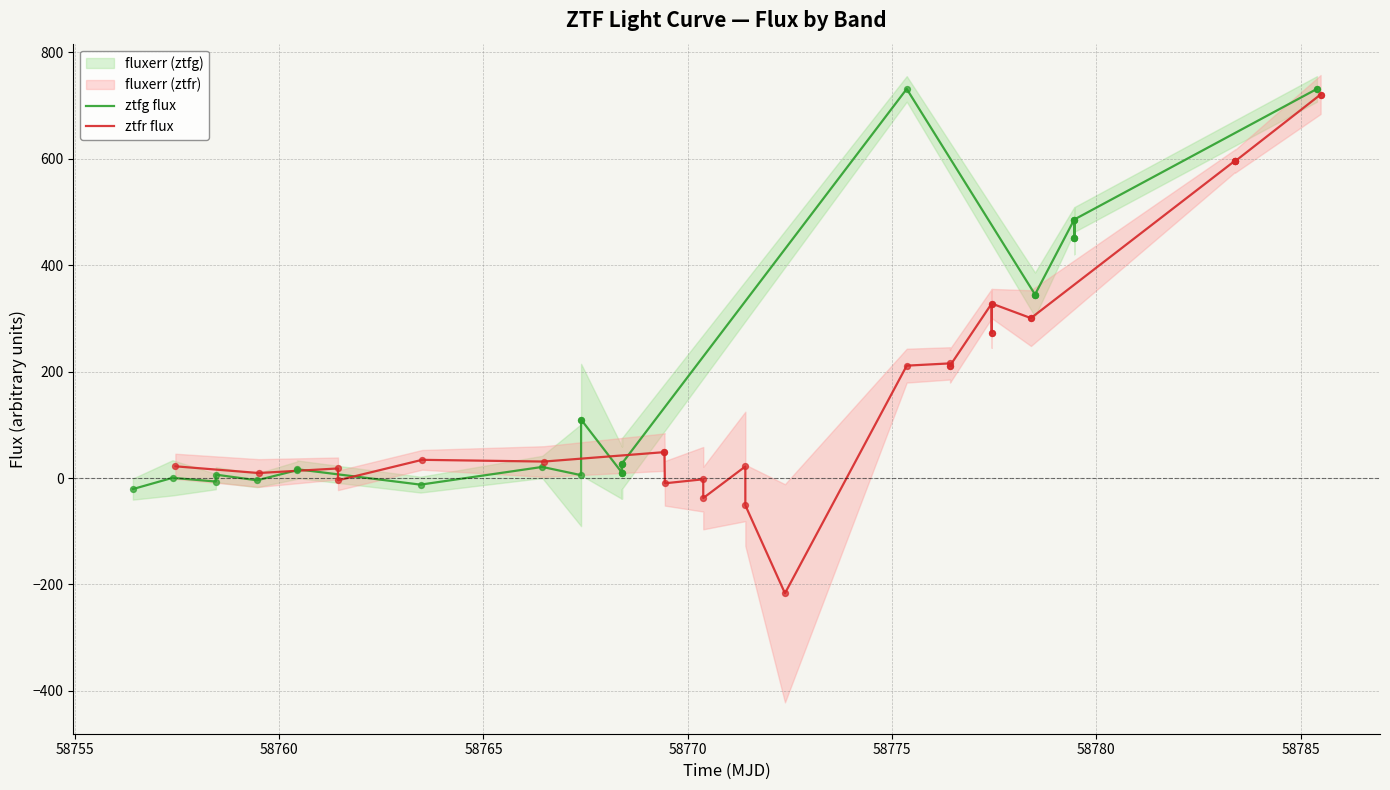

Which series has the largest total across all categories?

ztfg flux